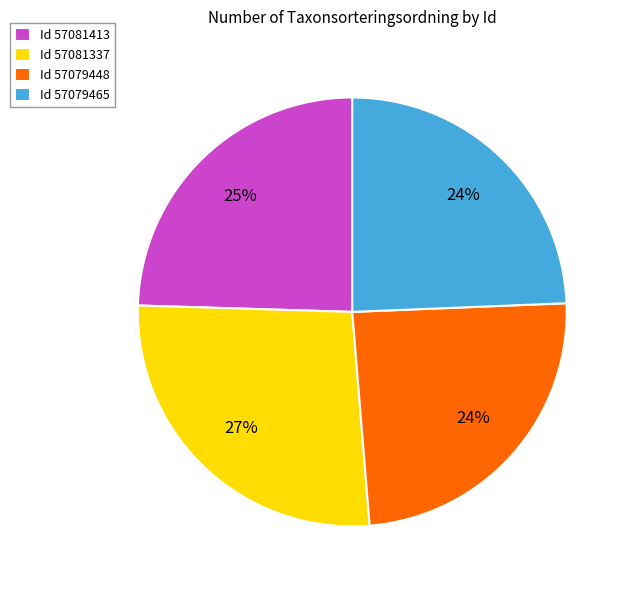

To the nearest percent, what is the average slice percentage?

25%